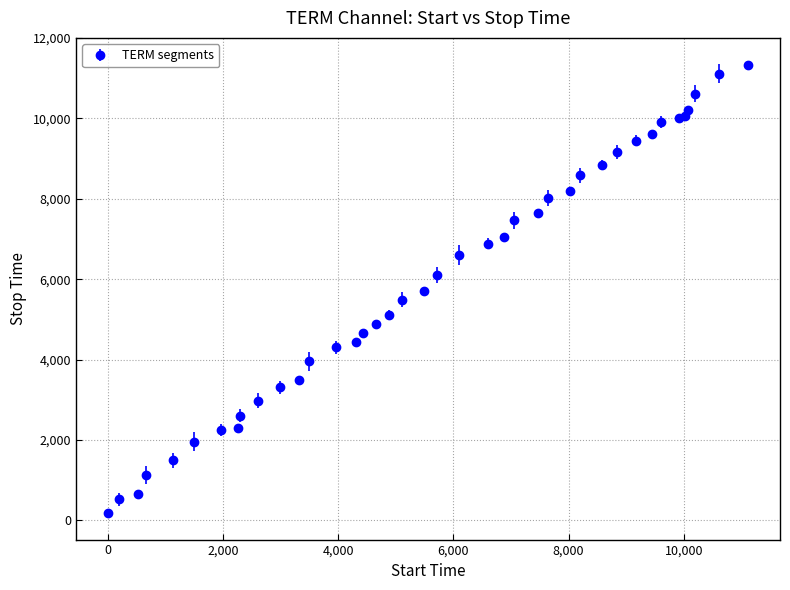

What is the value of the 15th point from the left?

4437